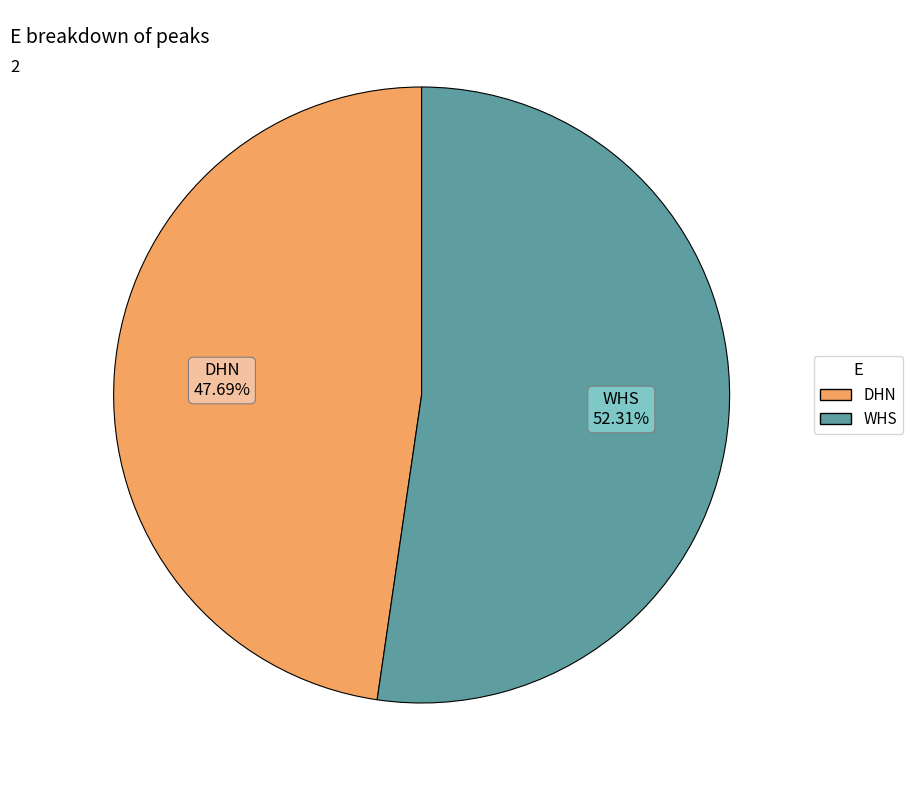

What percentage is the DHN slice, to the nearest percent?

48%